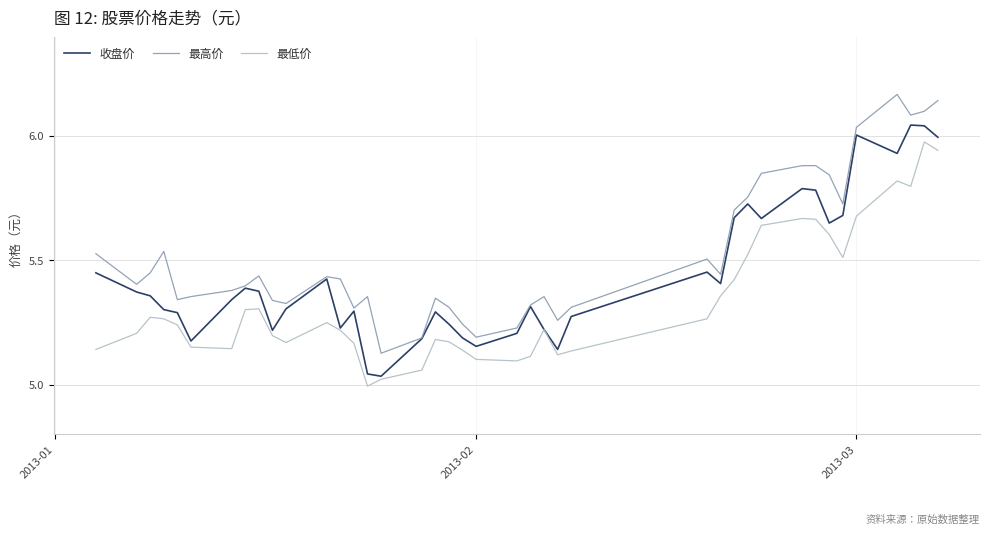

True or false: 最低价 and 最高价 intersect in this chart.

False